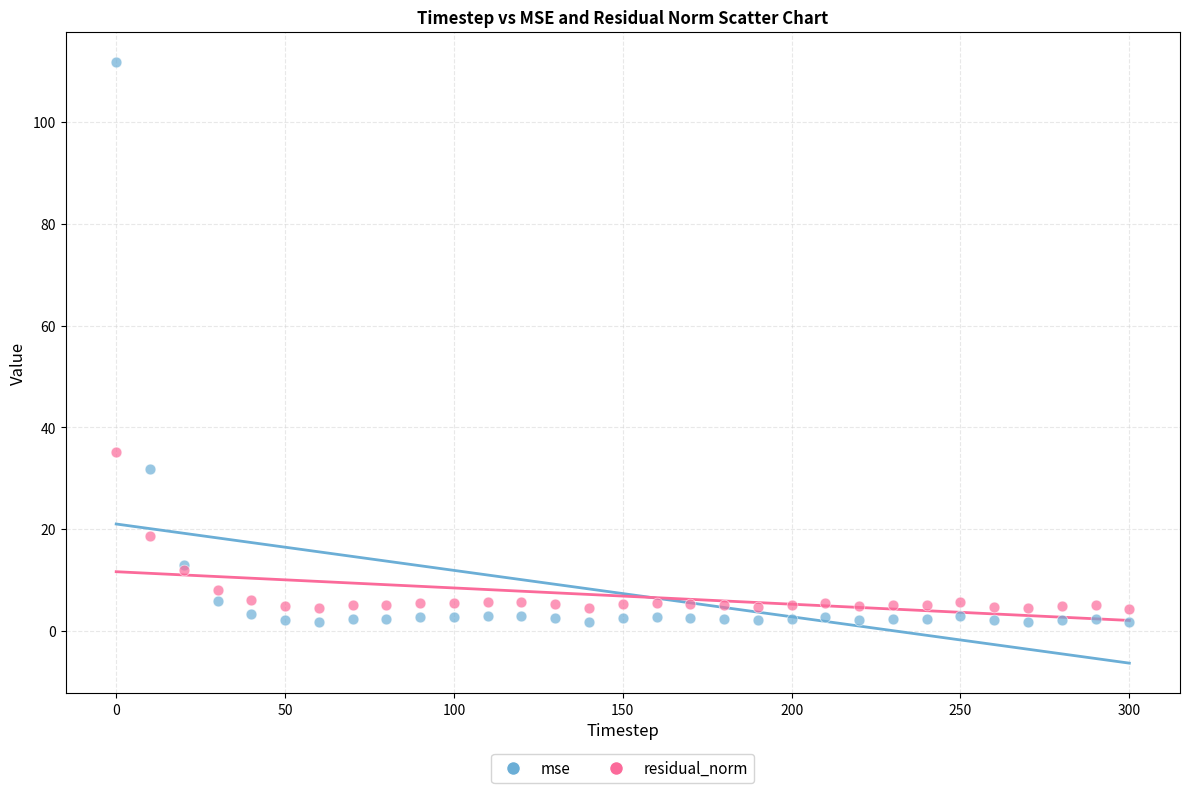

Across all series, what Y value is closest to 56?

35.1